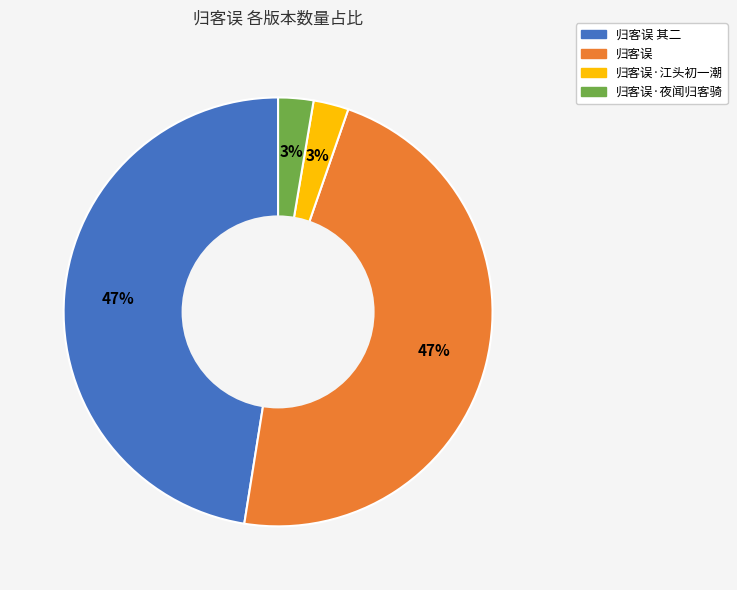

Is there a majority slice in this chart?

No